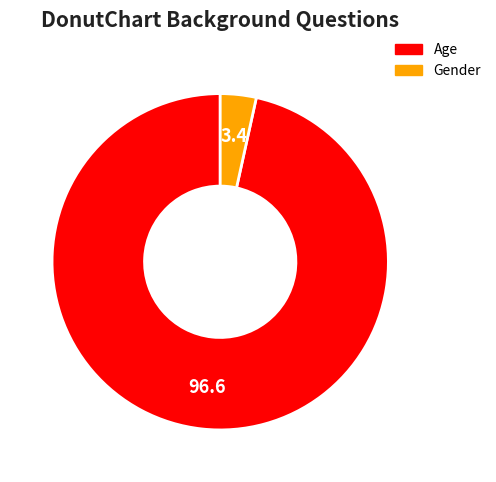

Is the sum of Age and Gender greater than half?

Yes